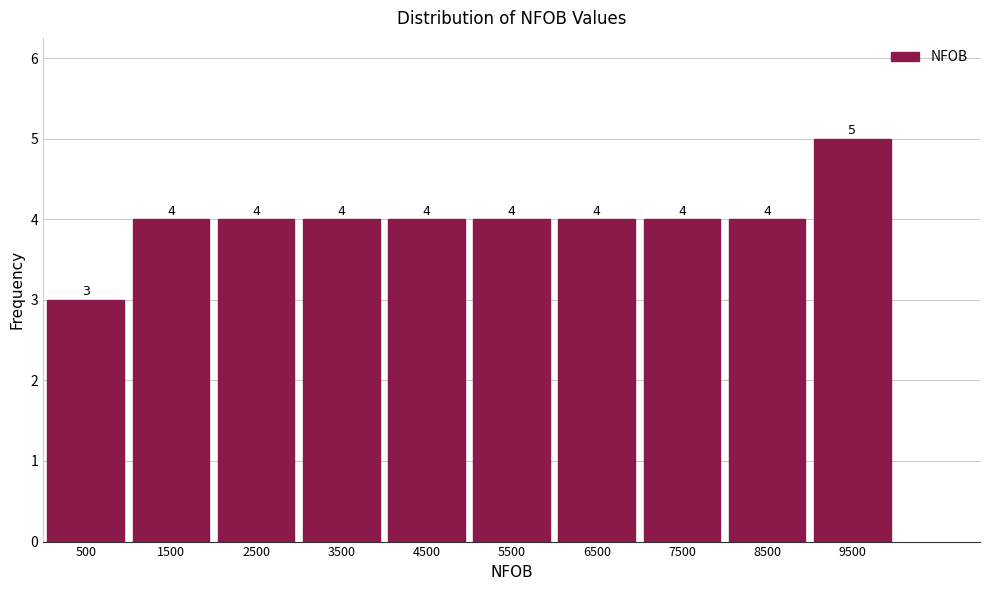

Over which range of the x-axis is the bar tallest?

9000 to 10000